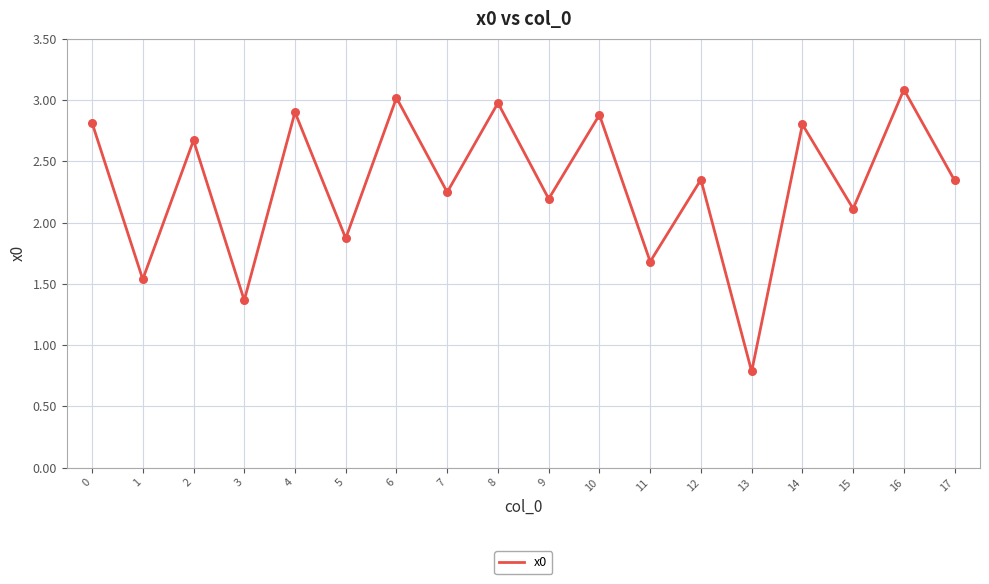

What is the change in value from 8 to 15?

-0.9